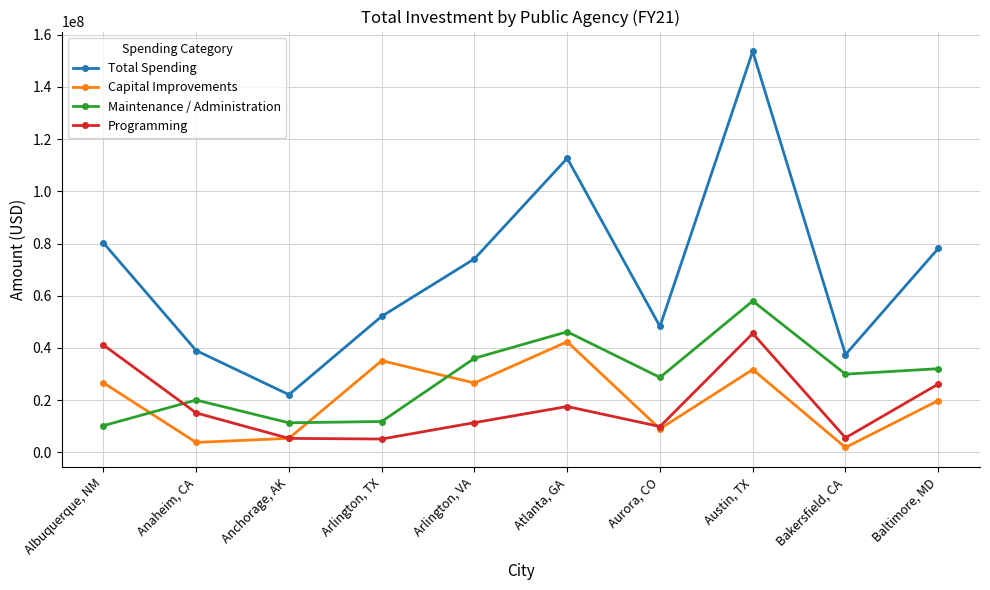

Does the chart have visible grid lines?

Yes